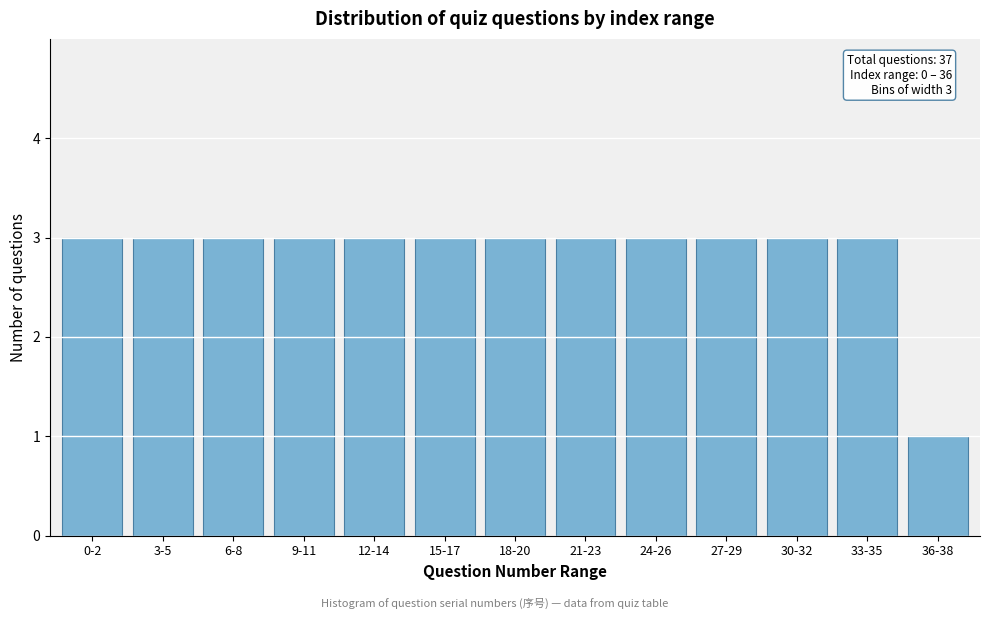

Reading left to right, extract all data points from this chart.

0-2=3	3-5=3	6-8=3	9-11=3	12-14=3	15-17=3	18-20=3	21-23=3	24-26=3	27-29=3	30-32=3	33-35=3	36-38=1